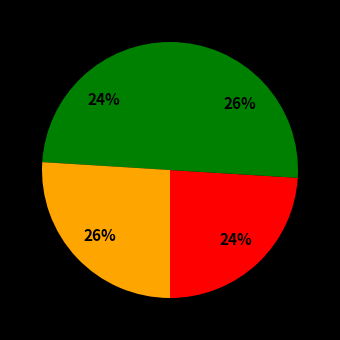

Count the number of slices in the pie.

4